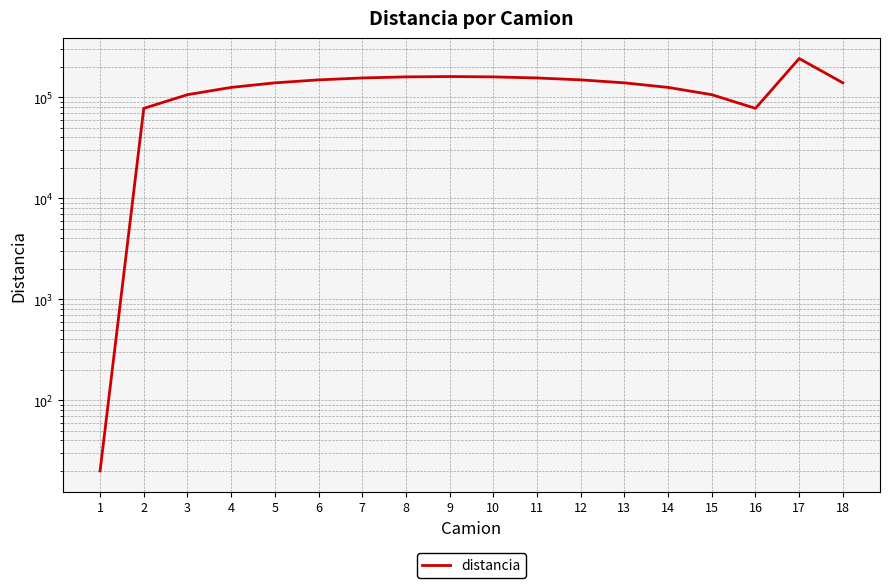

What is the maximum value shown in the chart?

241310.0